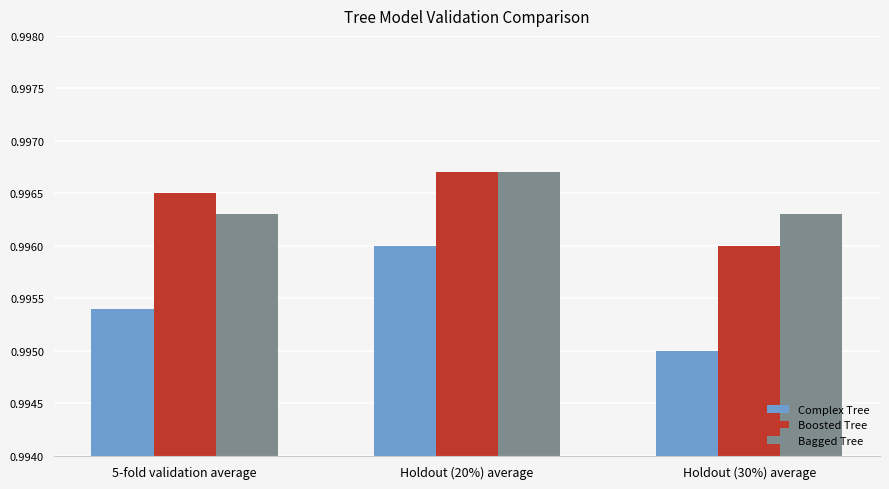

What are all the series names shown in the legend?

Complex Tree, Boosted Tree, Bagged Tree